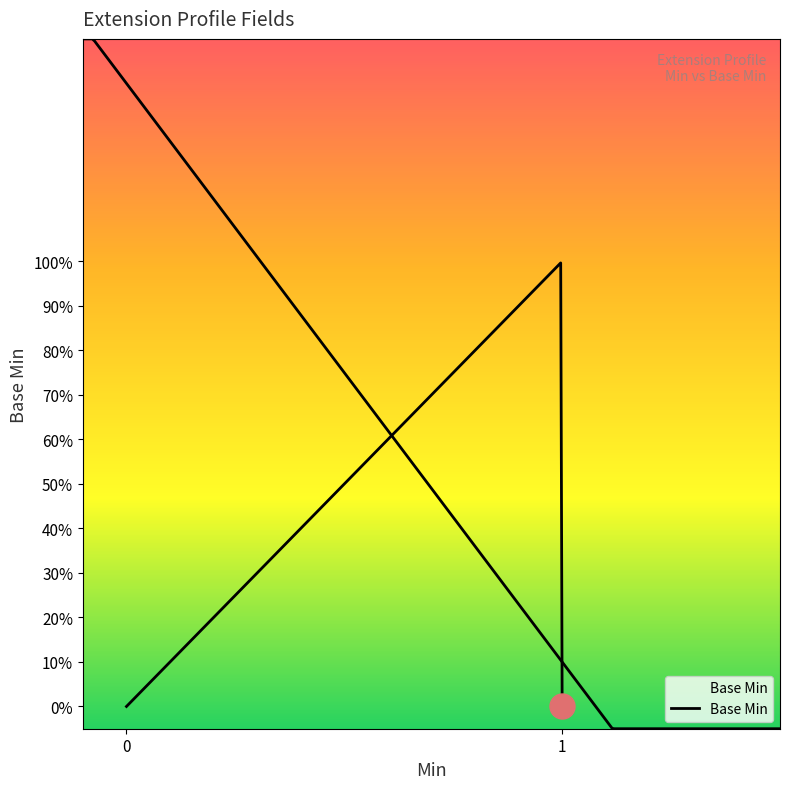

True or false: the data shows 2 at Extension.url.

False